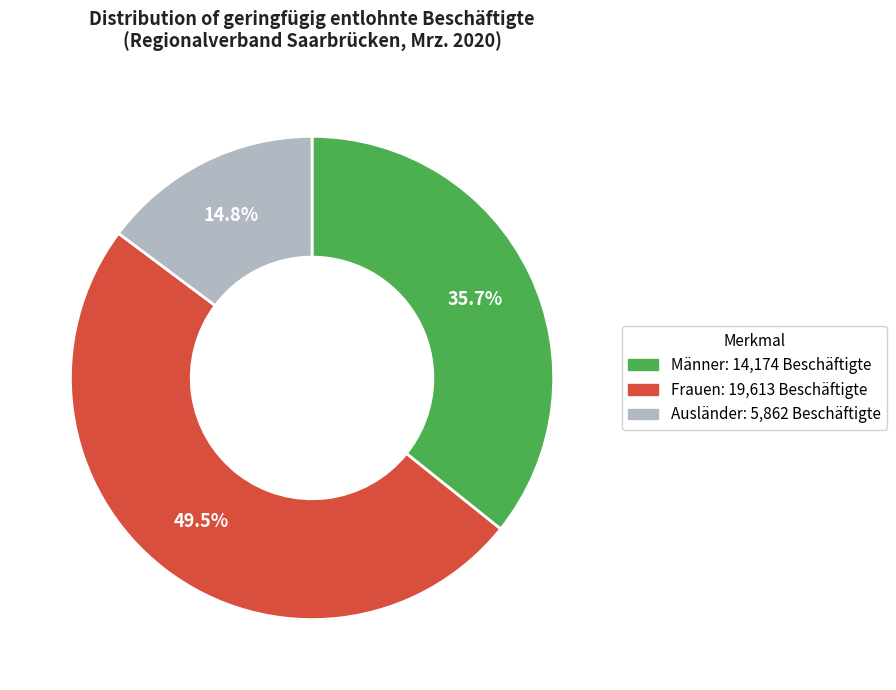

Is there a majority slice in this chart?

No